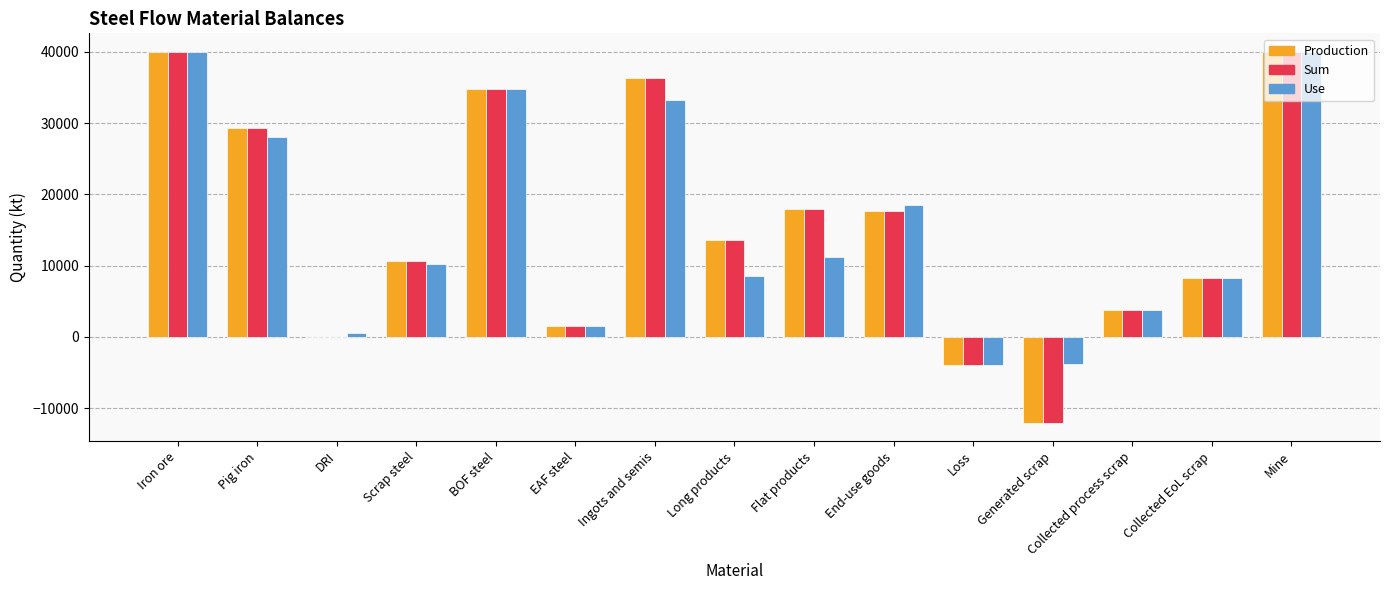

Is it true that Production equals 41731.3 at Pig iron?

False